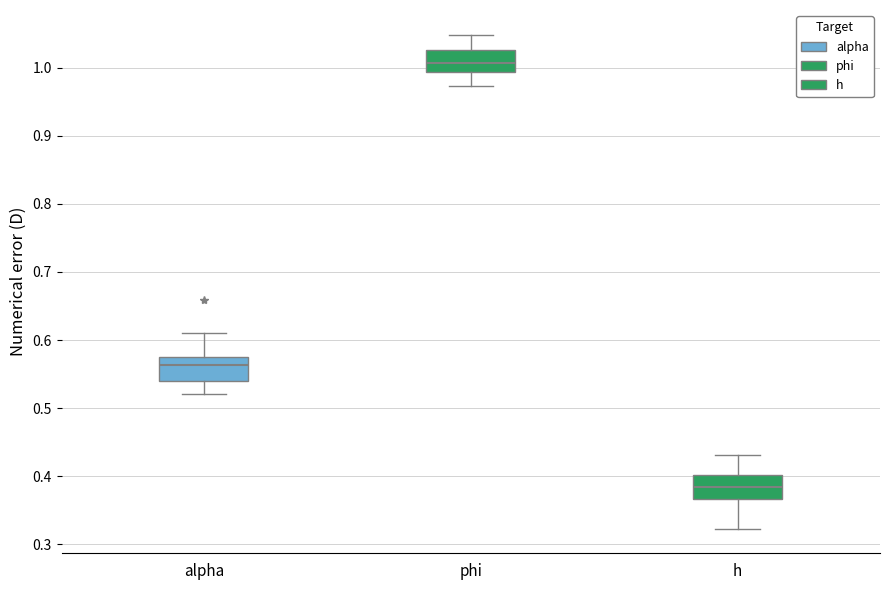

Which box's median line is the lowest?

h